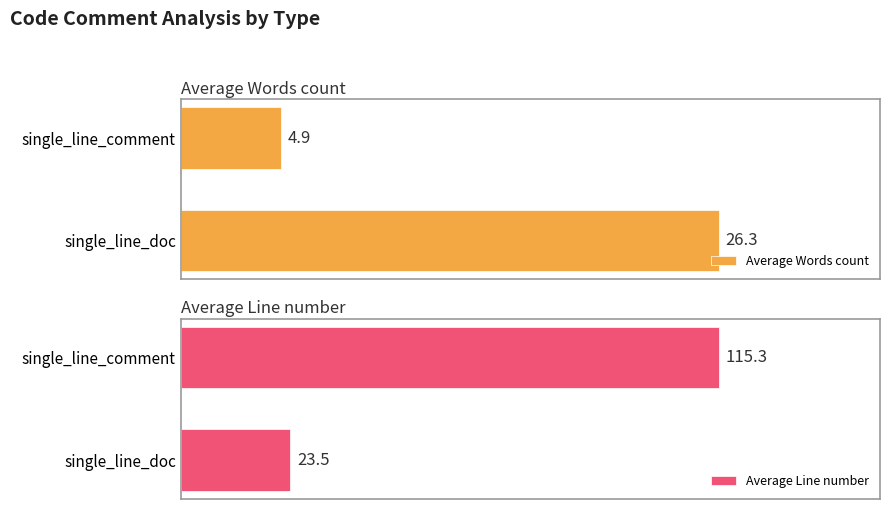

What is the average value of the Average Words count series?

15.6